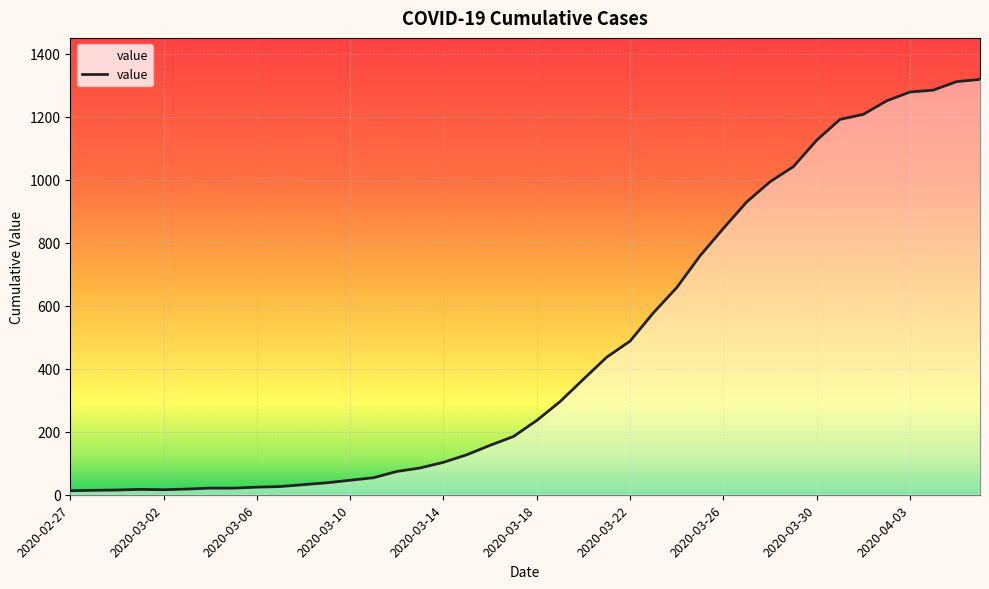

What is the greatest value displayed?

1319